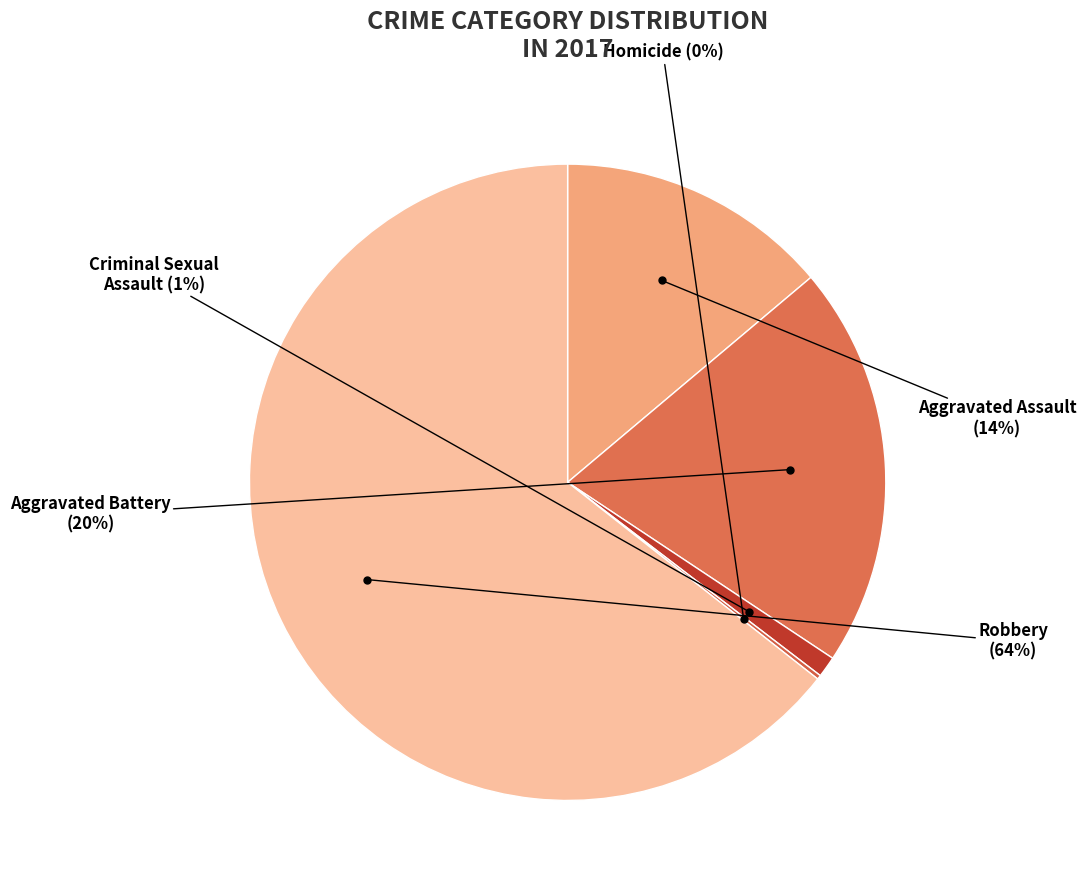

To the nearest percent, what is the difference between the largest and smallest slice percentages?

64%